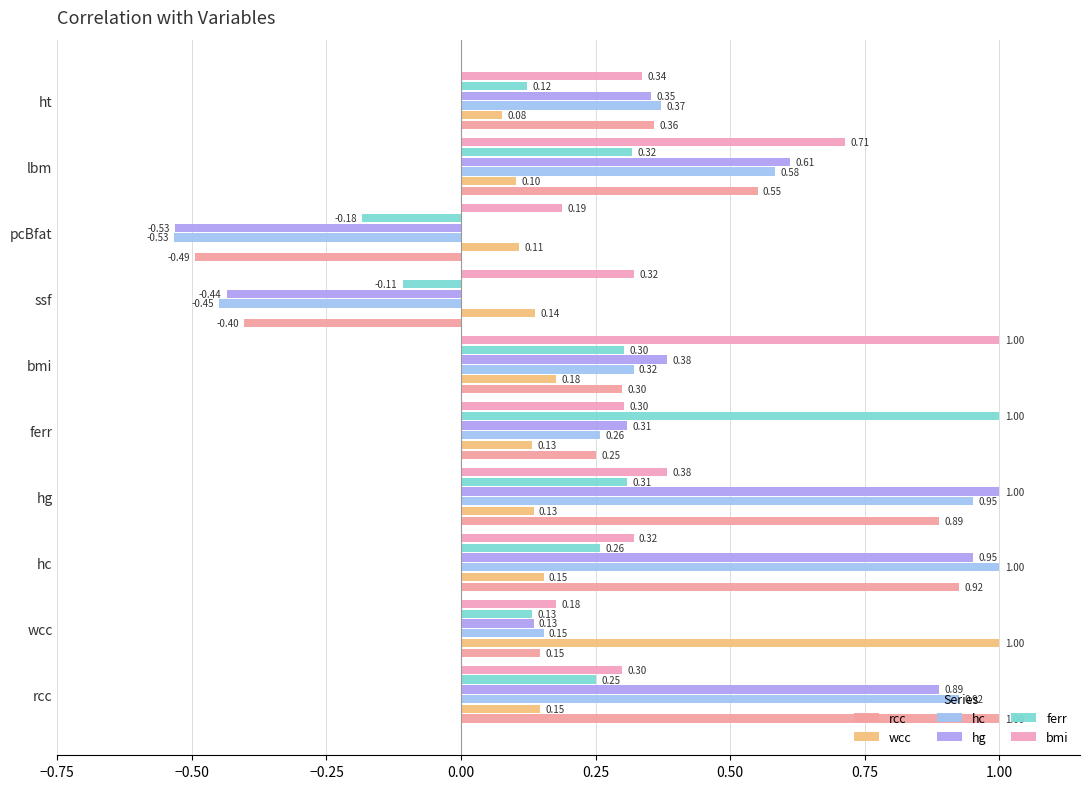

What is the lowest value of the wcc series?

0.1